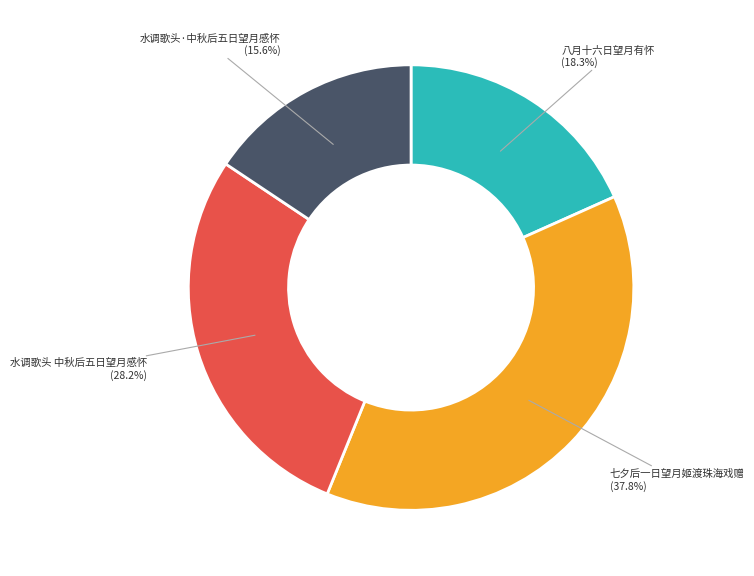

Is there a majority slice in this chart?

No